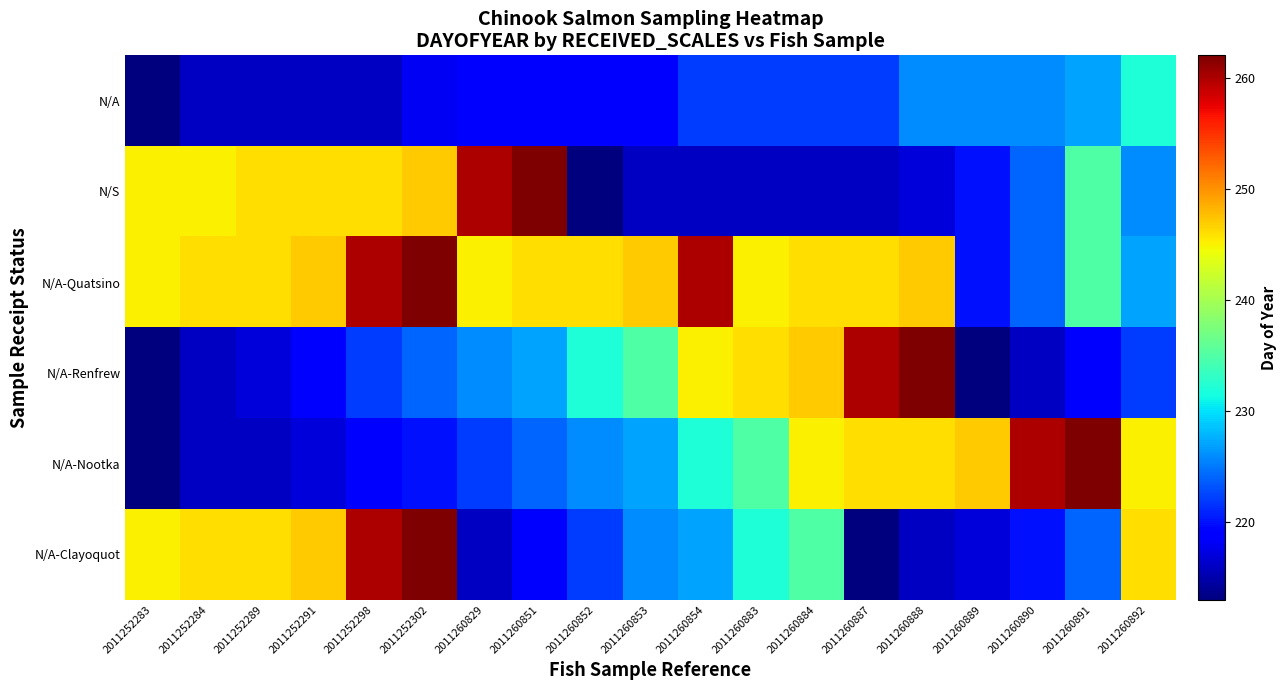

Reading left to right, what are all the values shown in this chart?

N/A: 2011252283=213	2011252284=216	2011252289=216	2011252291=216	2011252298=216	2011252302=218	2011260829=219	2011260851=219	2011260852=219	2011260853=219	2011260854=222	2011260883=222	2011260884=222	2011260887=222	2011260888=226	2011260889=226	2011260890=226	2011260891=227	2011260892=232
N/S: 2011252283=245	2011252284=245	2011252289=246	2011252291=246	2011252298=246	2011252302=247	2011260829=260	2011260851=262	2011260852=213	2011260853=216	2011260854=216	2011260883=216	2011260884=216	2011260887=216	2011260888=217	2011260889=220	2011260890=224	2011260891=235	2011260892=226
N/A-Quatsino: 2011252283=245	2011252284=246	2011252289=246	2011252291=247	2011252298=260	2011252302=262	2011260829=245	2011260851=246	2011260852=246	2011260853=247	2011260854=260	2011260883=245	2011260884=246	2011260887=246	2011260888=247	2011260889=220	2011260890=224	2011260891=235	2011260892=227
N/A-Renfrew: 2011252283=213	2011252284=216	2011252289=217	2011252291=219	2011252298=222	2011252302=224	2011260829=226	2011260851=227	2011260852=232	2011260853=235	2011260854=245	2011260883=246	2011260884=247	2011260887=260	2011260888=262	2011260889=213	2011260890=216	2011260891=219	2011260892=222
N/A-Nootka: 2011252283=213	2011252284=216	2011252289=216	2011252291=217	2011252298=219	2011252302=220	2011260829=222	2011260851=224	2011260852=226	2011260853=227	2011260854=232	2011260883=235	2011260884=245	2011260887=246	2011260888=246	2011260889=247	2011260890=260	2011260891=262	2011260892=245
N/A-Clayoquot: 2011252283=245	2011252284=246	2011252289=246	2011252291=247	2011252298=260	2011252302=262	2011260829=216	2011260851=219	2011260852=222	2011260853=226	2011260854=227	2011260883=232	2011260884=235	2011260887=213	2011260888=216	2011260889=217	2011260890=220	2011260891=224	2011260892=246